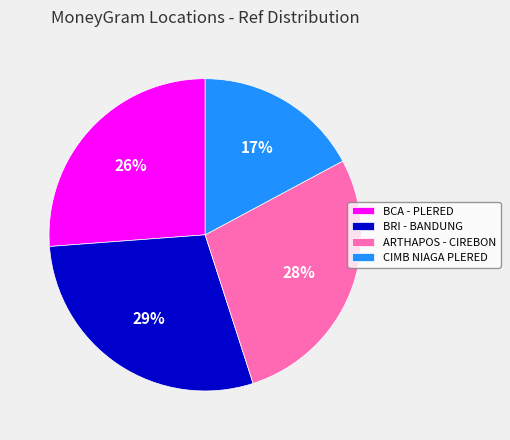

What percentage is the CIMB NIAGA PLERED slice, to the nearest percent?

17%